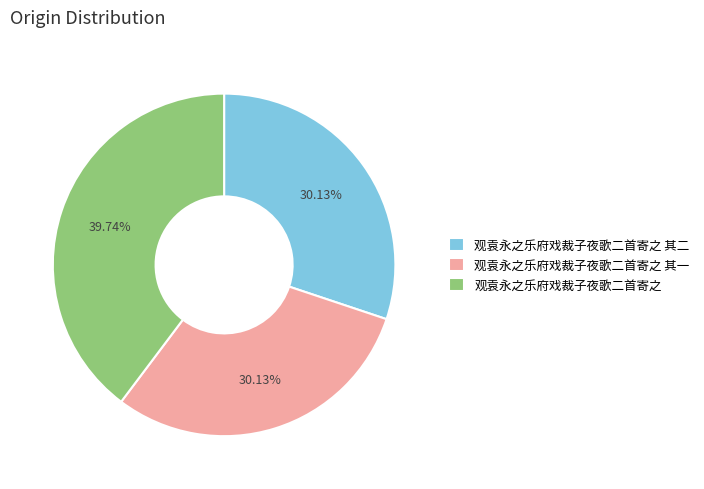

To the nearest percent, what portion does 观袁永之乐府戏裁子夜歌二首寄之 represent?

40%